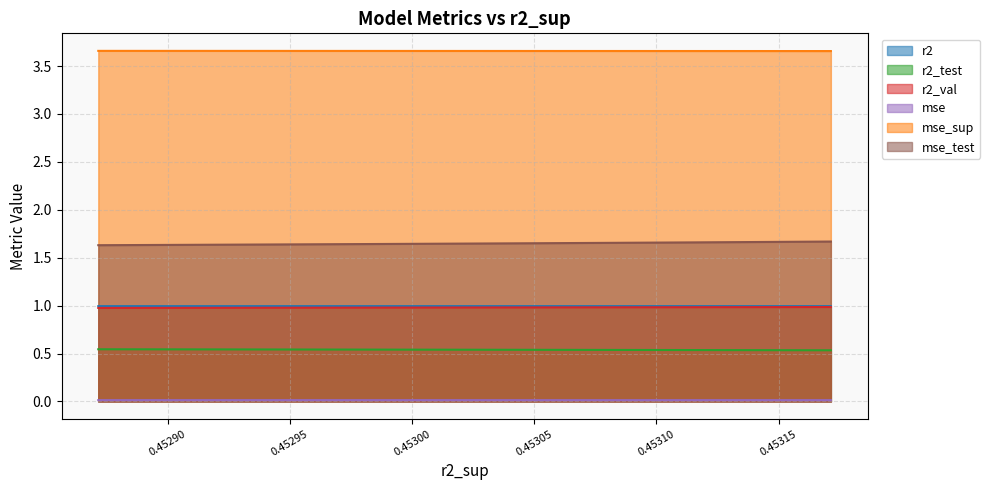

What is the minimum value for r2_val?

1.0